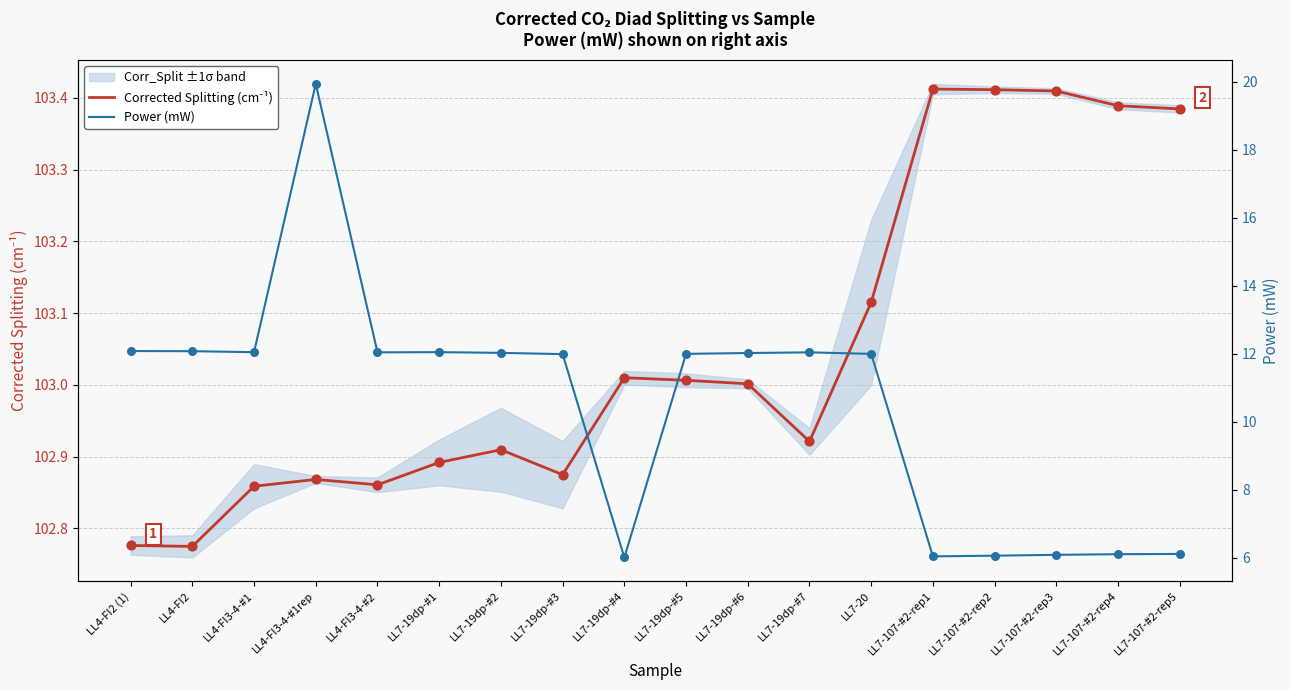

Which series has the widest spread of Y values?

Power (mW)